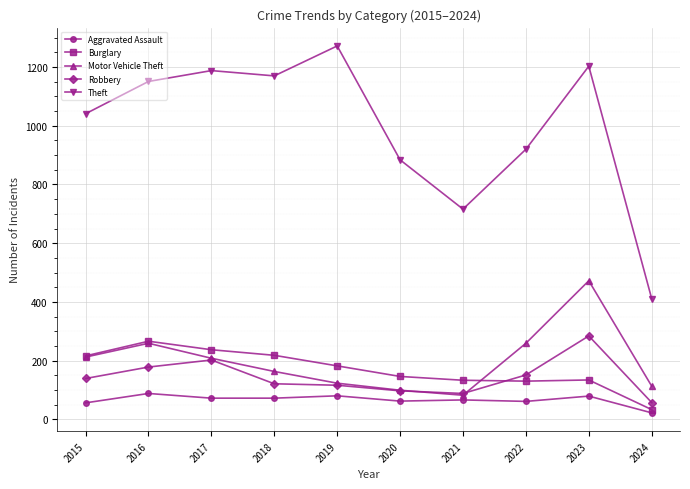

The Motor Vehicle Theft series shows 57 at 2022. True or false?

False